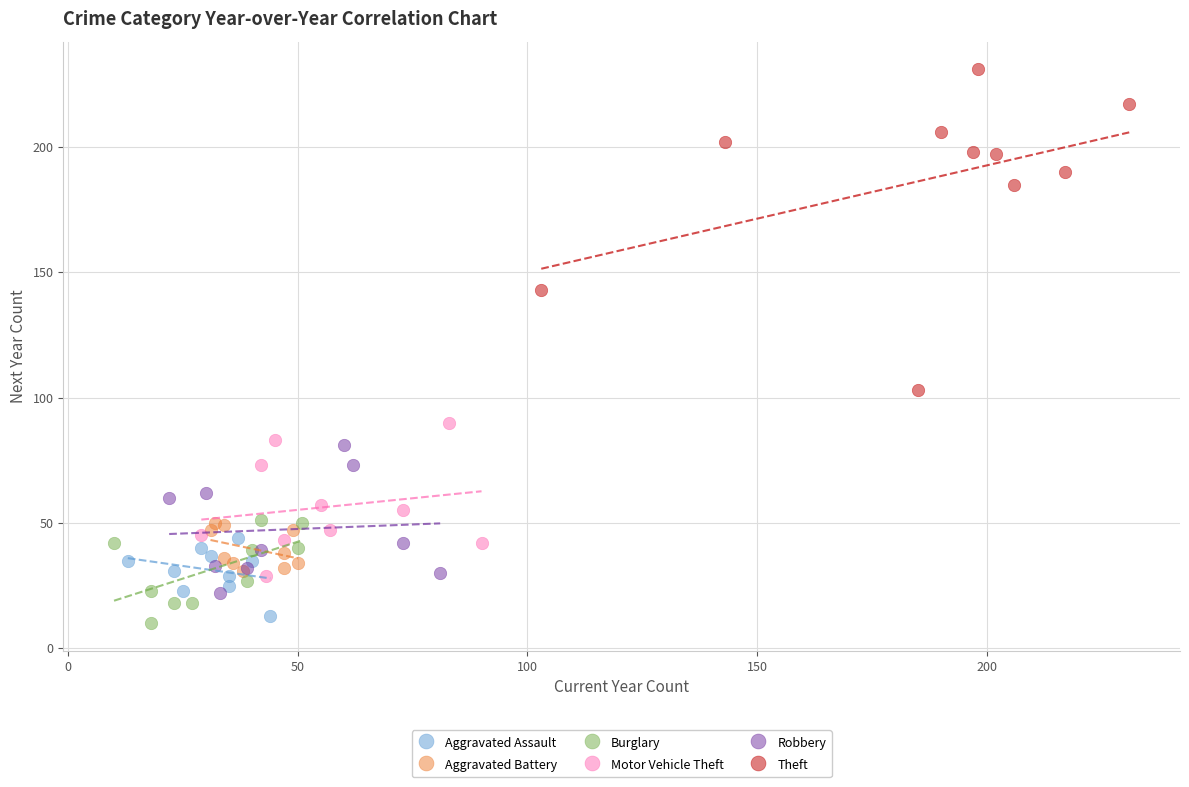

Which series has the largest Y range (max minus min)?

Theft